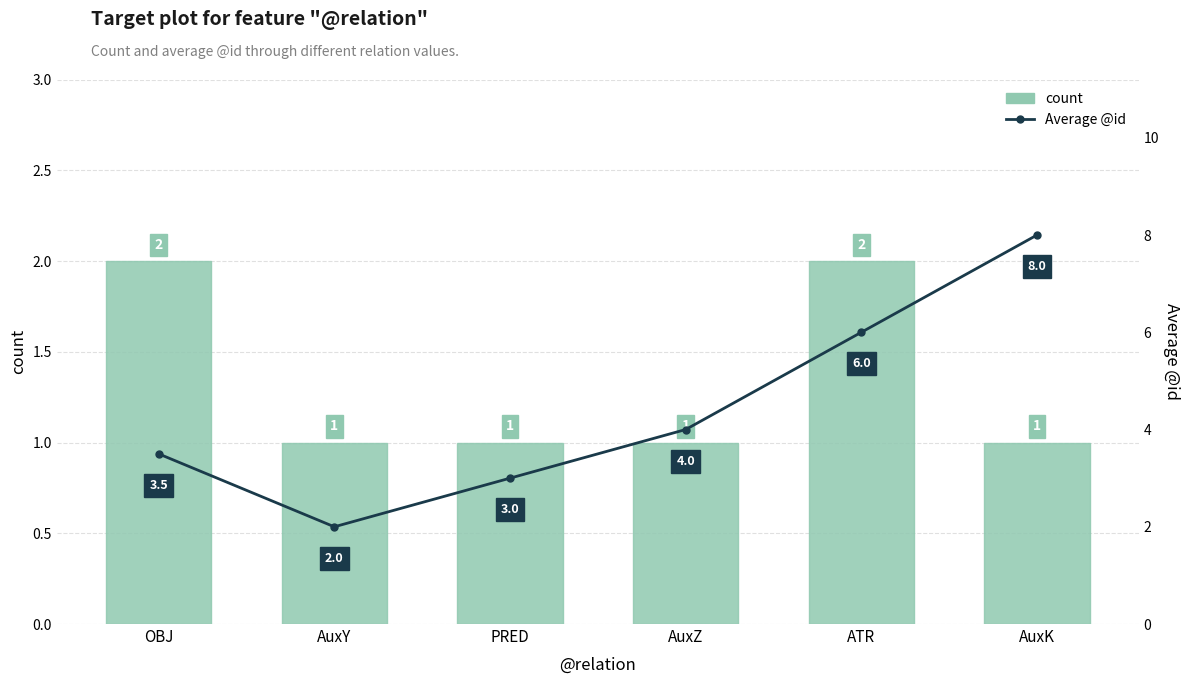

What is the label of the 6th bar from the left?

AuxK